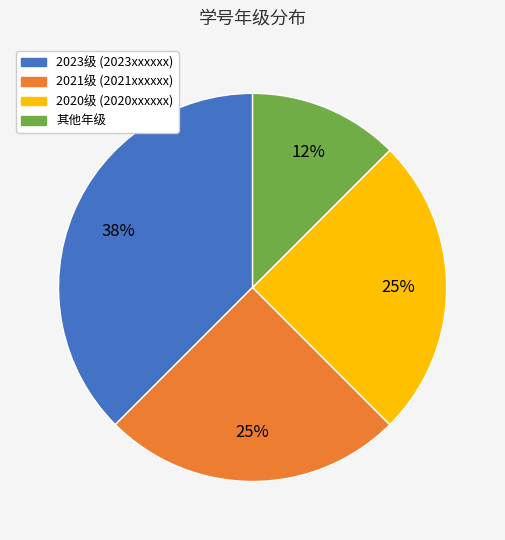

True or false: 2023级 (2023xxxxxx) accounts for 38% of the total.

True